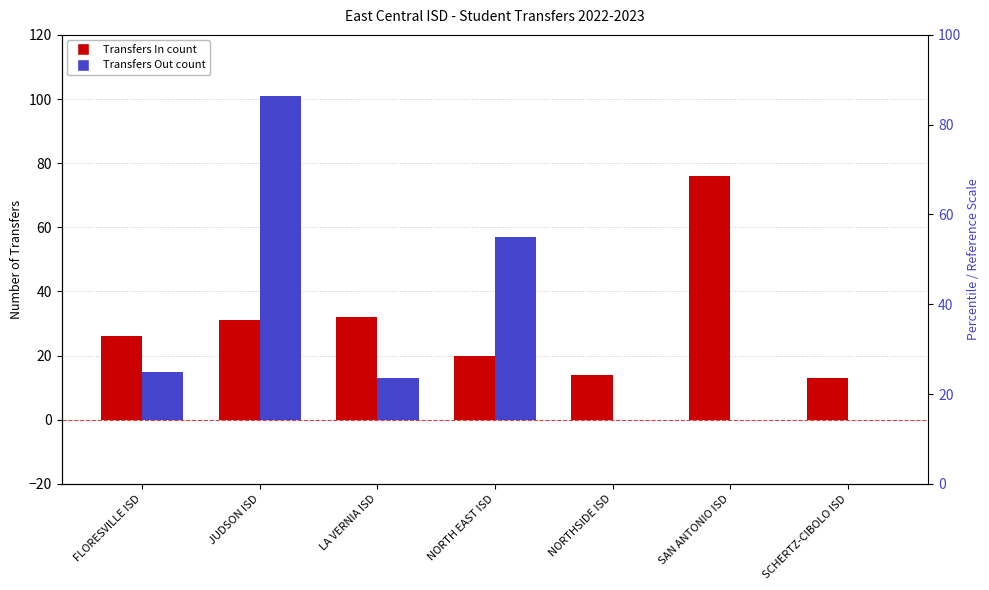

How many bars are there in total?

14